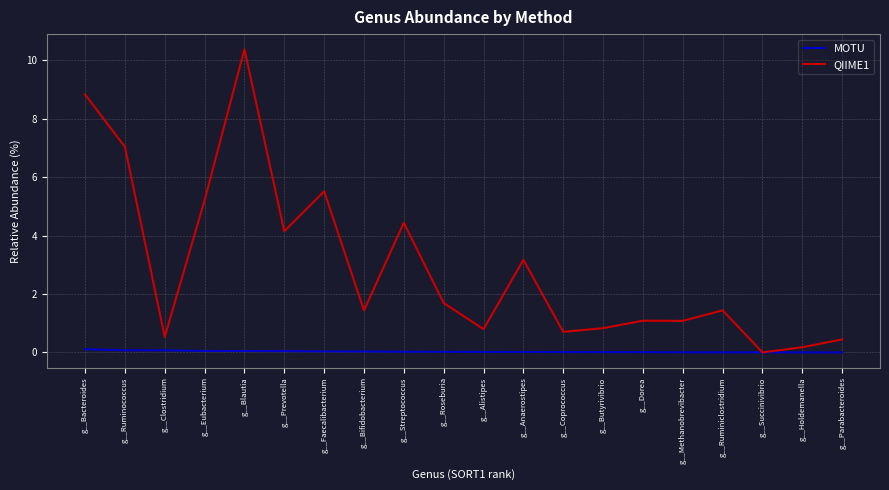

What is the spread (max minus min) of values at g__Streptococcus?

4.4